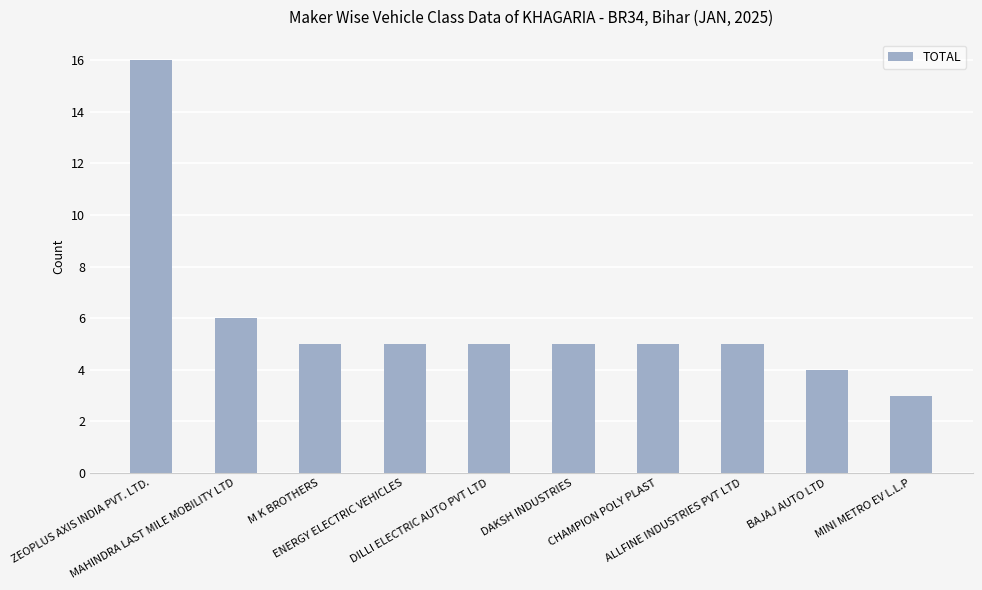

Count the number of data series in this chart.

1